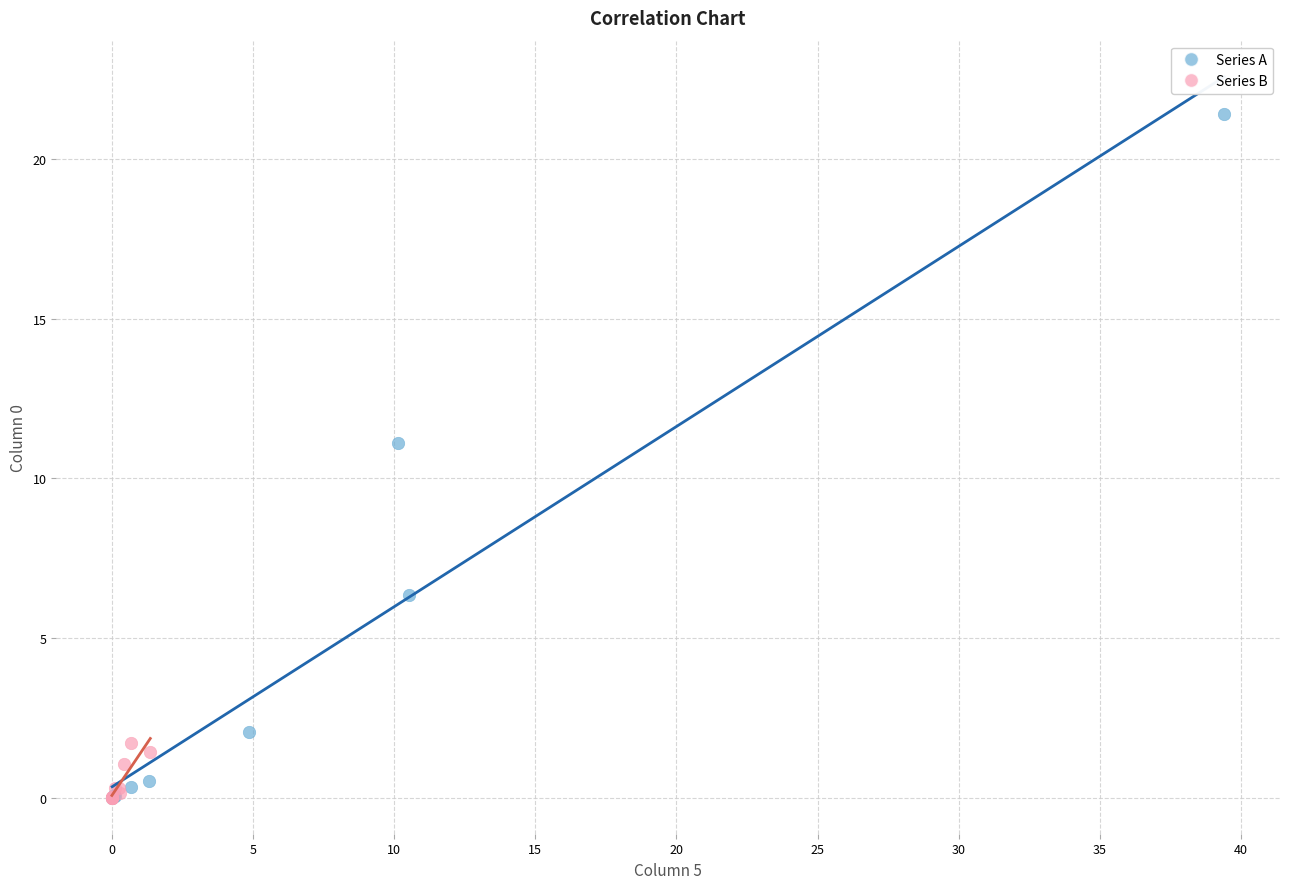

Which series has the largest Y range (max minus min)?

Series A